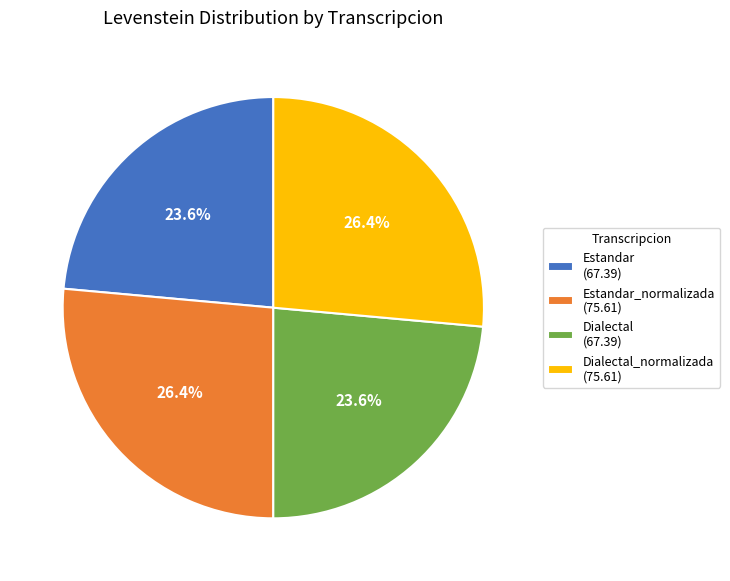

To the nearest percent, what is the difference between the largest and smallest slice percentages?

3%